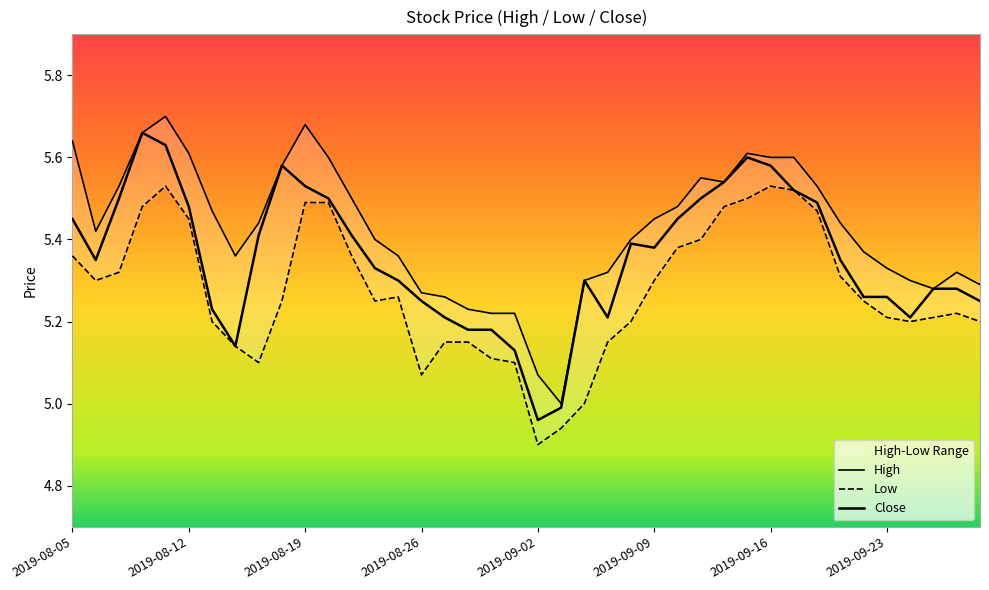

Which series has the widest spread of values?

High